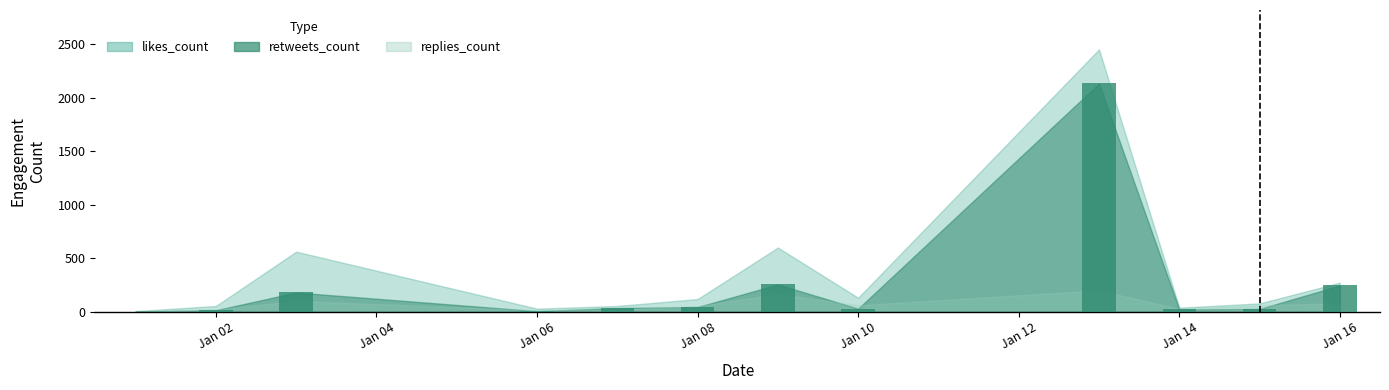

What is the greatest value displayed?

2135